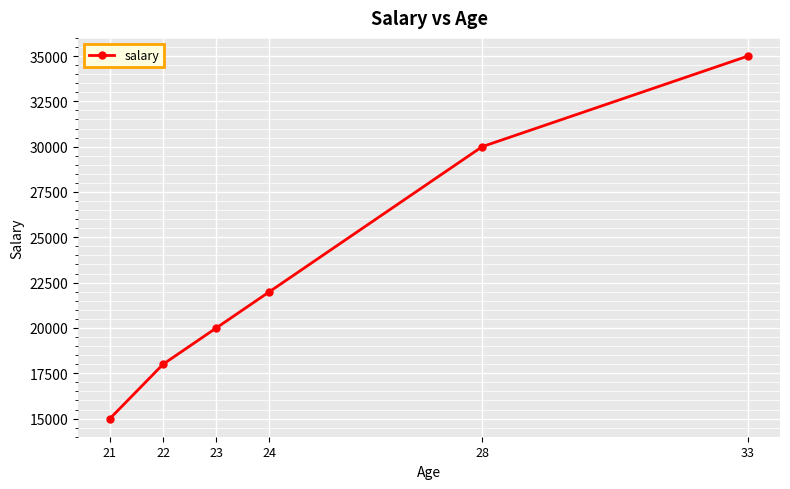

How many values are below 22000?

3